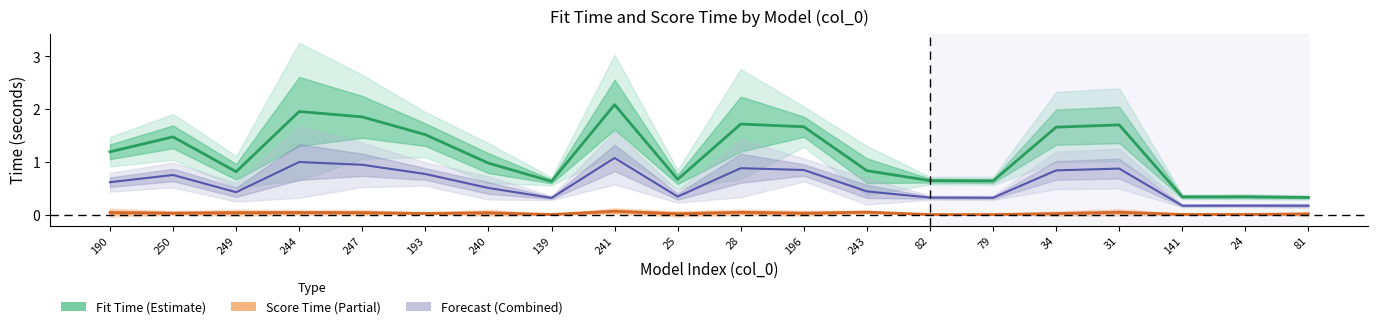

The value of Forecast (Combined) at 31 is 0.9. True or false?

True